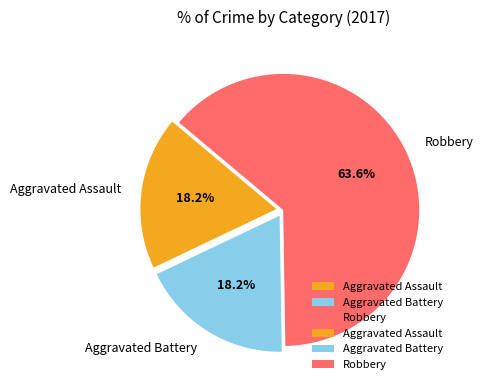

Combined, do Aggravated Battery and Aggravated Assault account for over 50%?

No